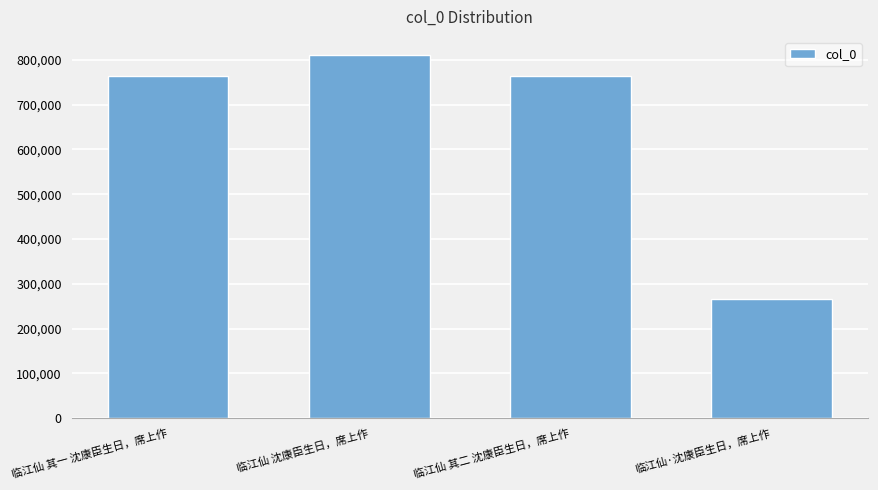

What is the approximate value at 临江仙 沈康臣生日，席上作?

810702